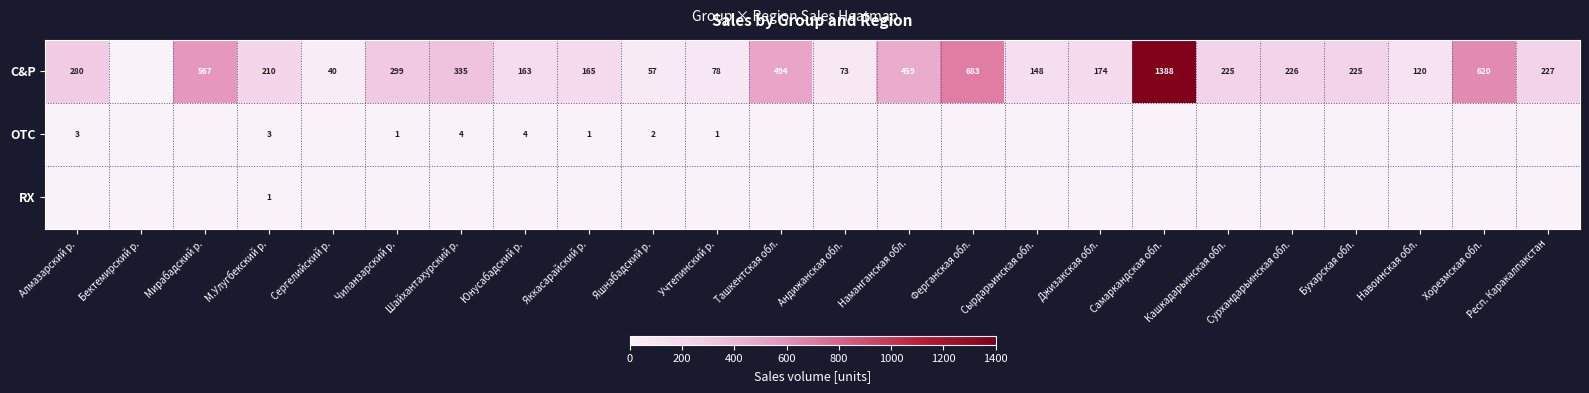

True or false: OTC has a value of 1 at Чиланзарский р..

True